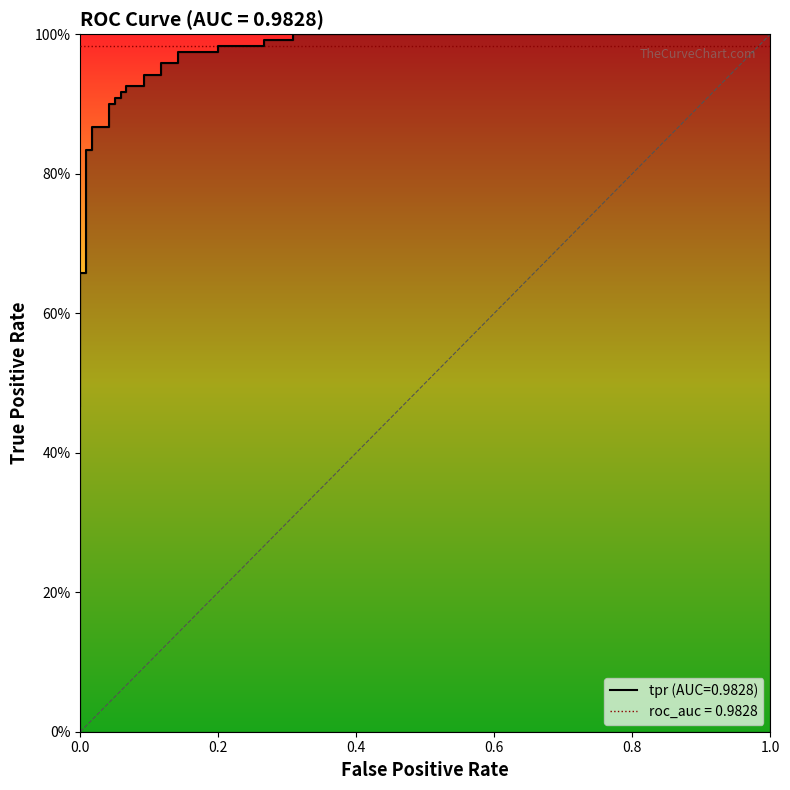

What is the sum of all values?

27.0